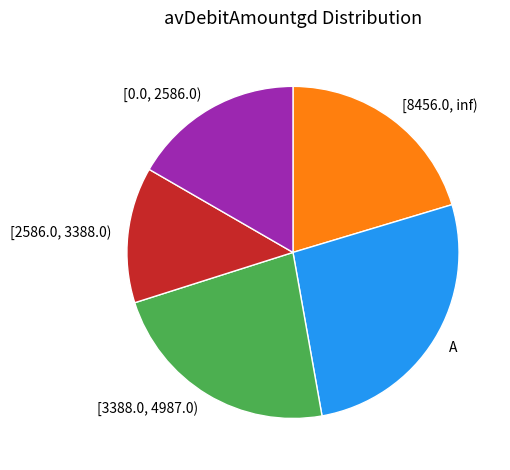

Is it true that A is 27% of the pie?

True